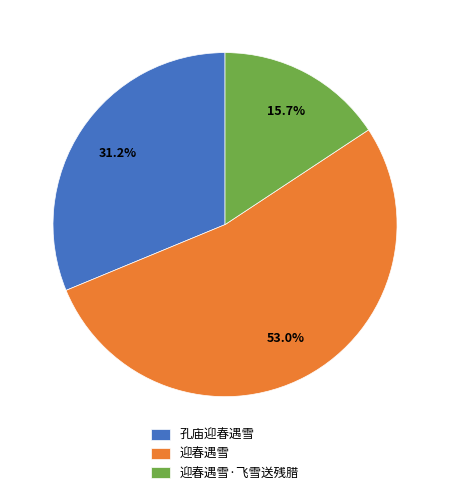

What is the ratio of the value at 孔庙迎春遇雪 to the value at 迎春遇雪·飞雪送残腊?

2.0